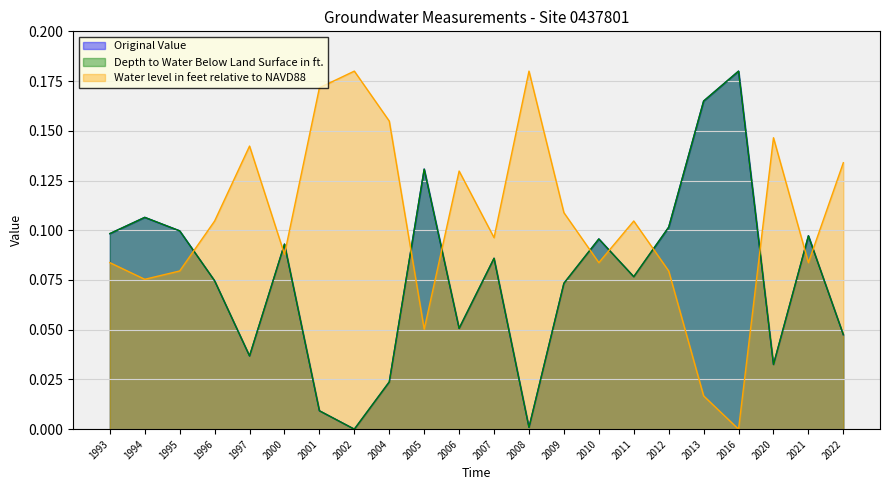

Reading left to right, what are all the values shown in this chart?

Original Value: 1993=0.1	1994=0.1	1995=0.1	1996=0.1	1997=0.0	2000=0.1	2001=0.0	2002=0.0	2004=0.0	2005=0.1	2006=0.1	2007=0.1	2008=0.0	2009=0.1	2010=0.1	2011=0.1	2012=0.1	2013=0.2	2016=0.2	2020=0.0	2021=0.1	2022=0.0
Depth to Water Below Land Surface in ft.: 1993=0.1	1994=0.1	1995=0.1	1996=0.1	1997=0.0	2000=0.1	2001=0.0	2002=0.0	2004=0.0	2005=0.1	2006=0.1	2007=0.1	2008=0.0	2009=0.1	2010=0.1	2011=0.1	2012=0.1	2013=0.2	2016=0.2	2020=0.0	2021=0.1	2022=0.0
Water level in feet relative to NAVD88: 1993=0.1	1994=0.1	1995=0.1	1996=0.1	1997=0.1	2000=0.1	2001=0.2	2002=0.2	2004=0.2	2005=0.1	2006=0.1	2007=0.1	2008=0.2	2009=0.1	2010=0.1	2011=0.1	2012=0.1	2013=0.0	2016=0.0	2020=0.1	2021=0.1	2022=0.1